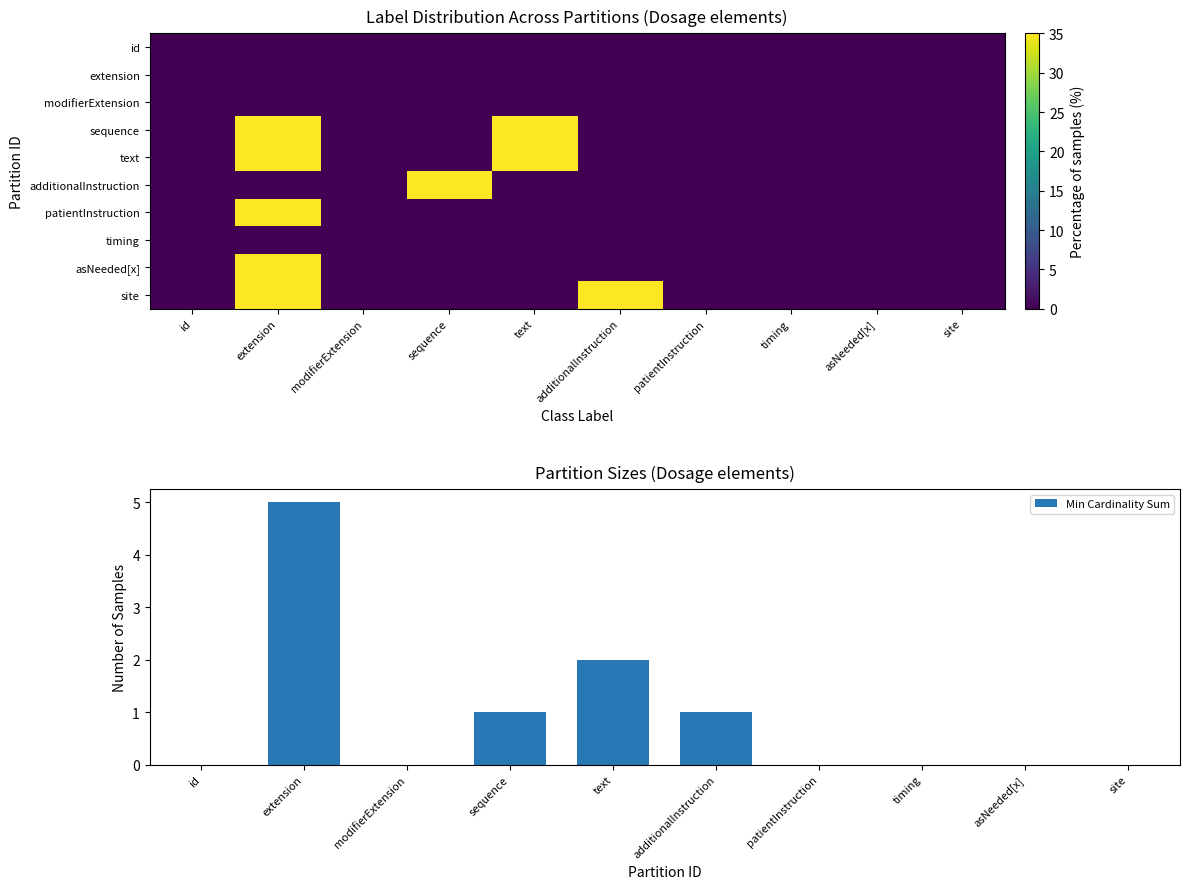

At which label does Min Cardinality Sum reach its peak?

extension